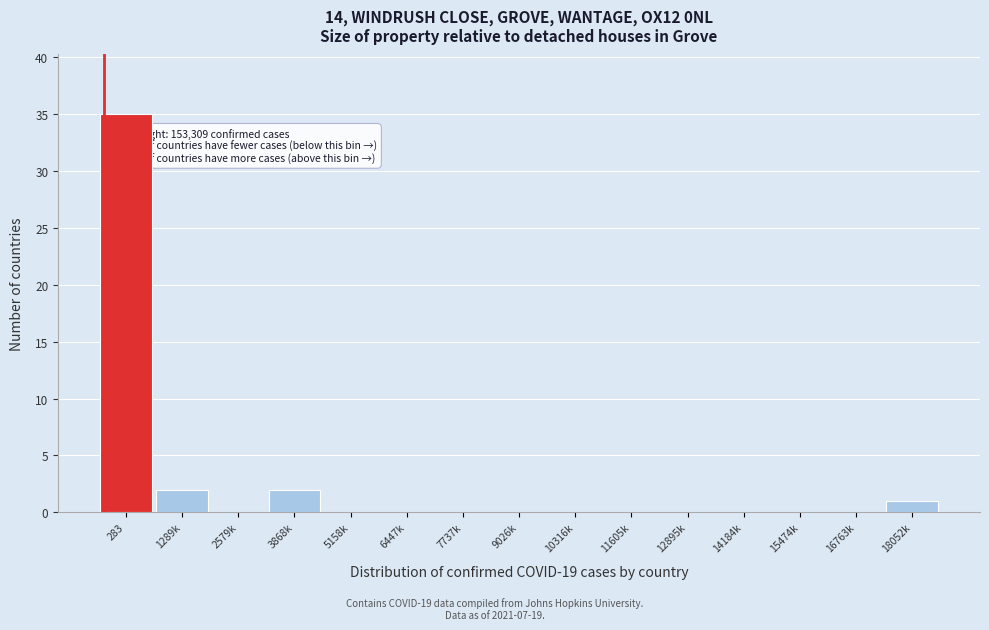

Reading left to right, transcribe all the data shown in this chart.

283=35	1289k=2	2579k=0	3868k=2	5158k=0	6447k=0	7737k=0	9026k=0	10316k=0	11605k=0	12895k=0	14184k=0	15474k=0	16763k=0	18052k=1